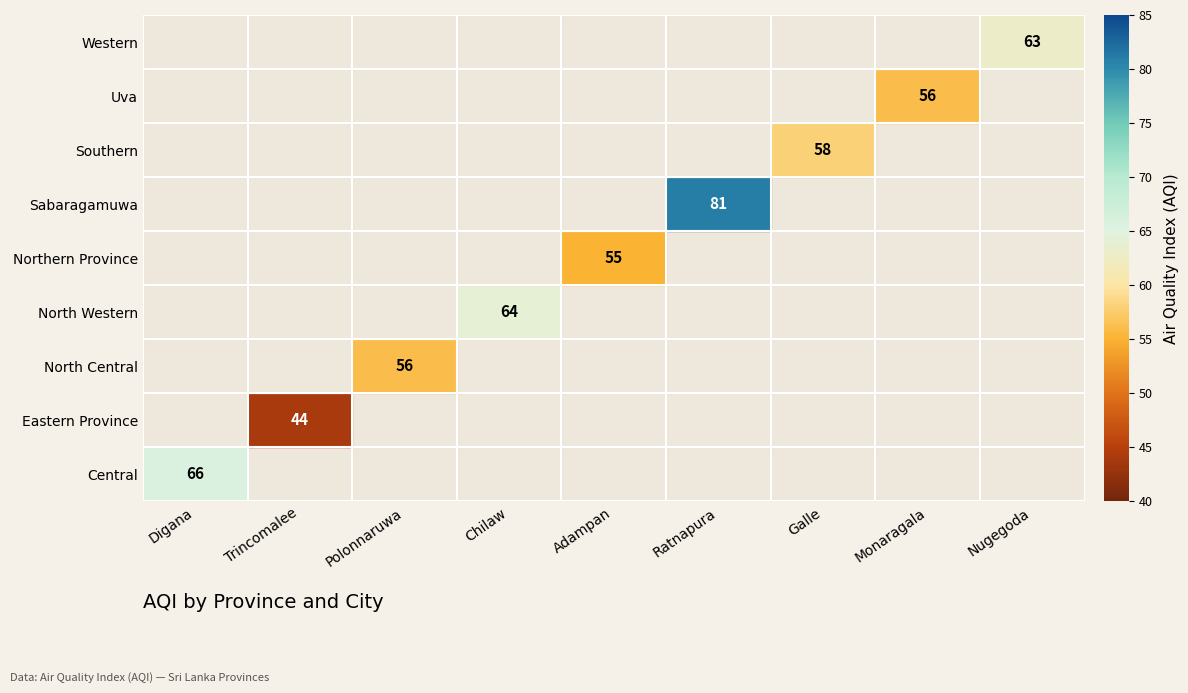

Which has a higher value, Polonnaruwa or Ratnapura?

Ratnapura